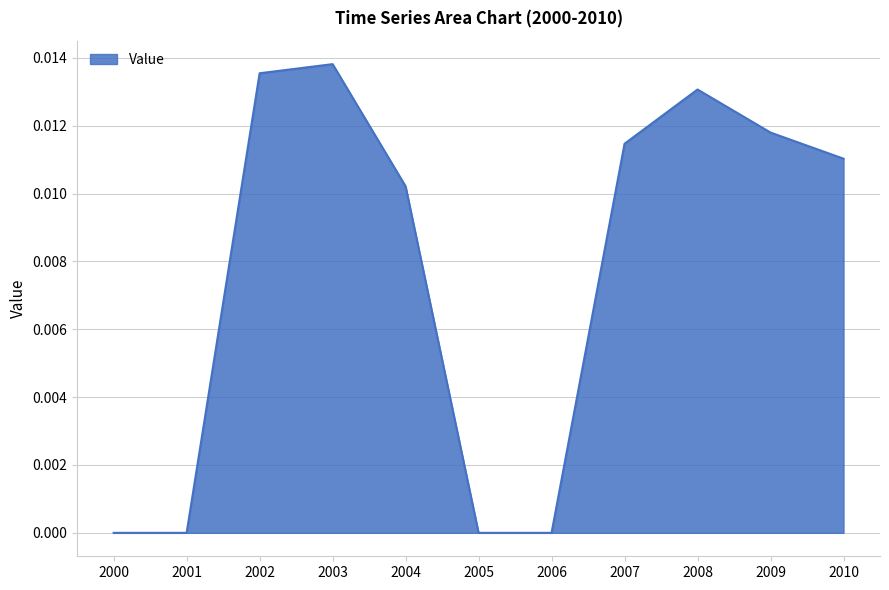

True or false: the data shows 0.0 at 2009.

True